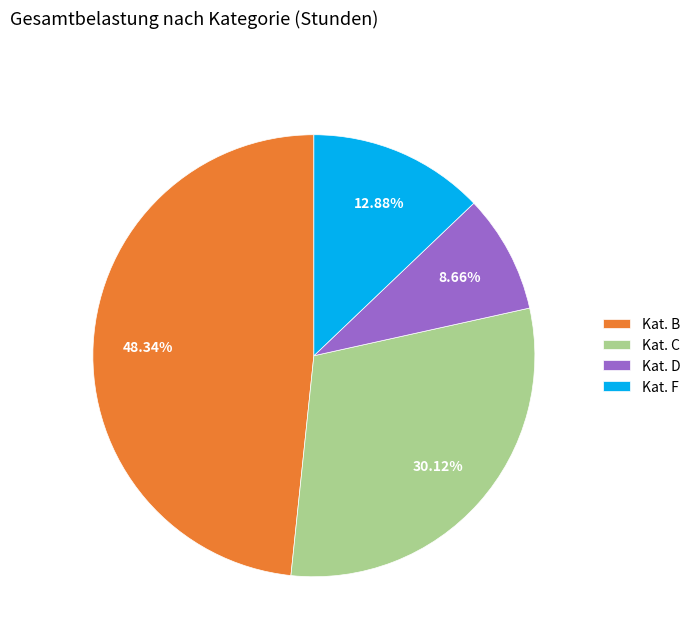

Do Kat. B and Kat. D together represent more than half of the pie?

Yes